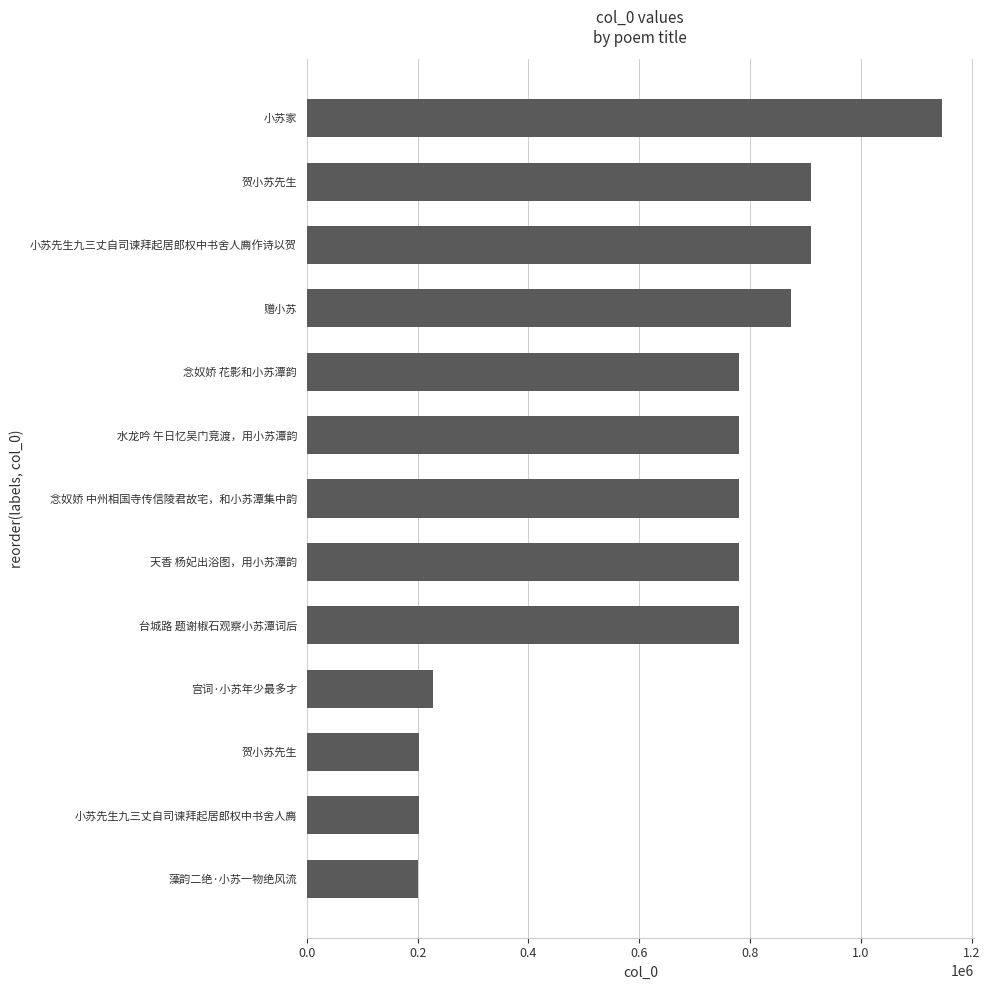

How many bars are there in total?

13